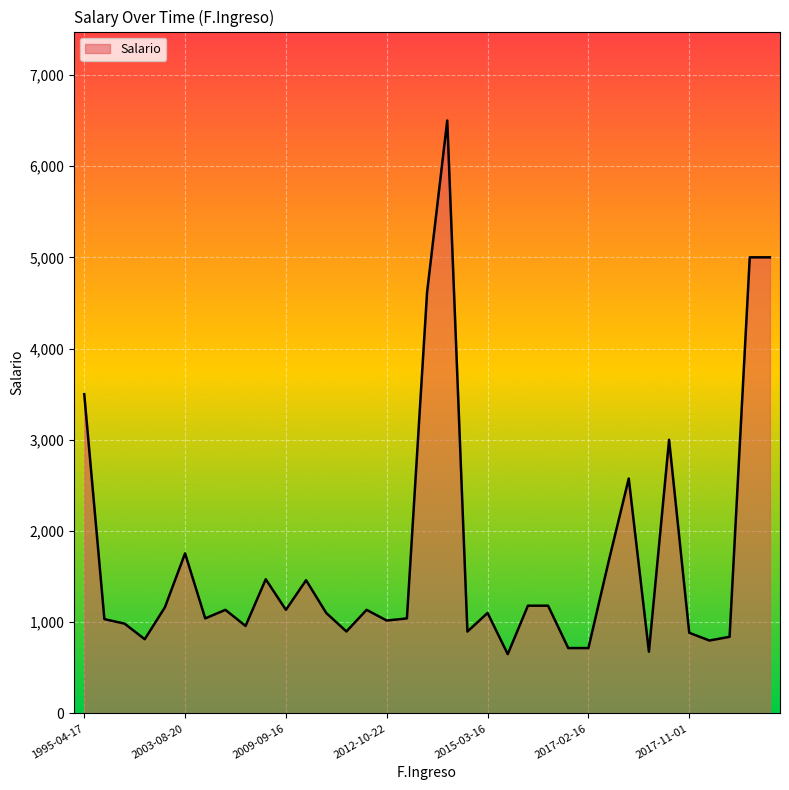

What is the greatest value displayed?

6500.0